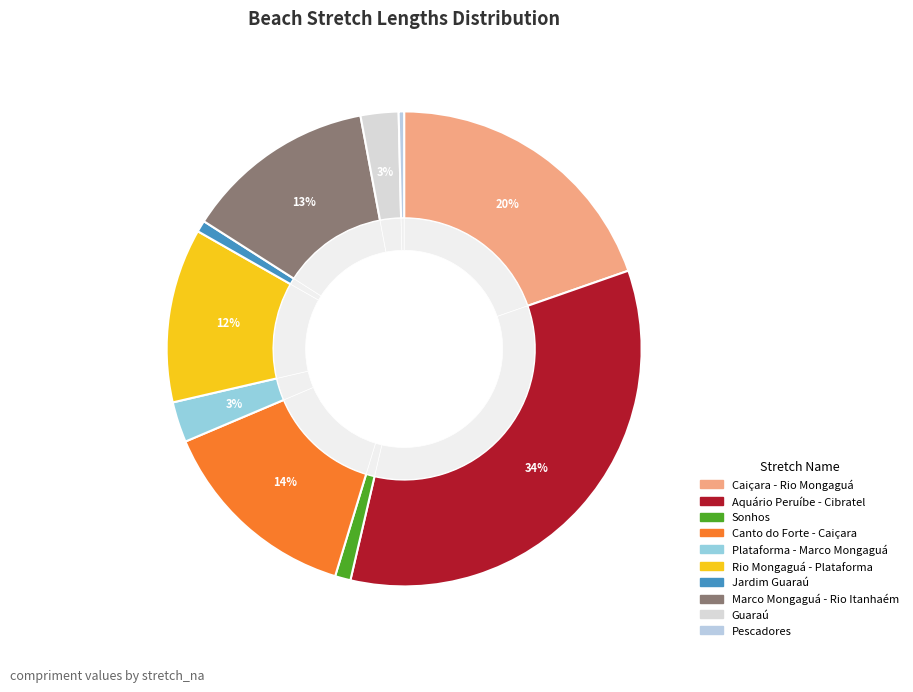

To the nearest percent, what is the combined percentage of Sonhos and Guaraú?

4%